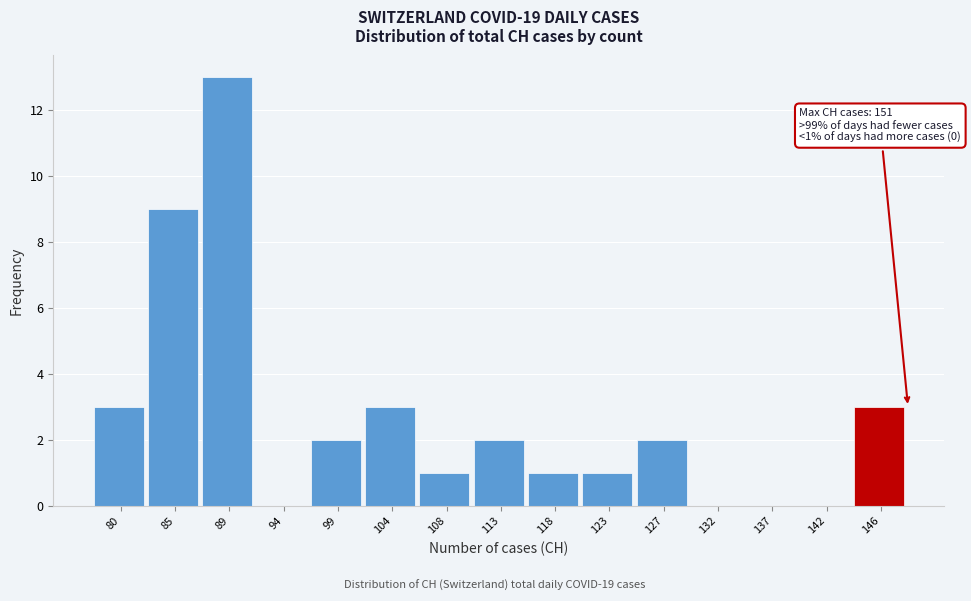

Reading left to right, transcribe all the data shown in this chart.

80=3	85=9	89=13	94=0	99=2	104=3	108=1	113=2	118=1	123=1	127=2	132=0	137=0	142=0	146=3